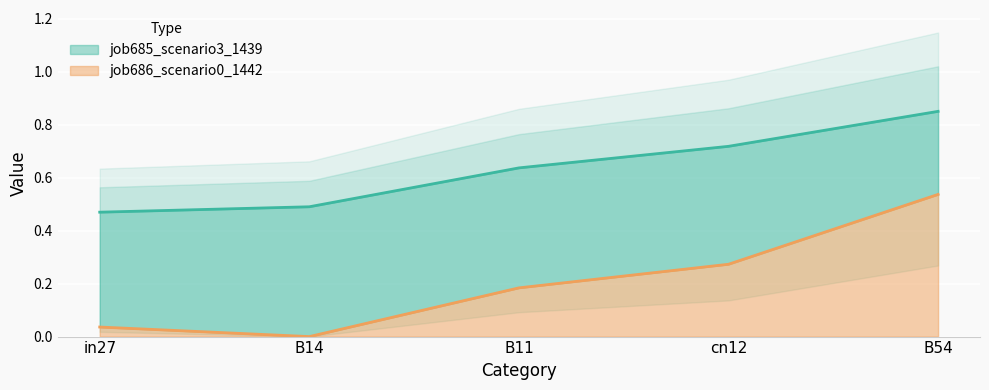

Which category has the highest value in the job686_scenario0_1442 series?

B54